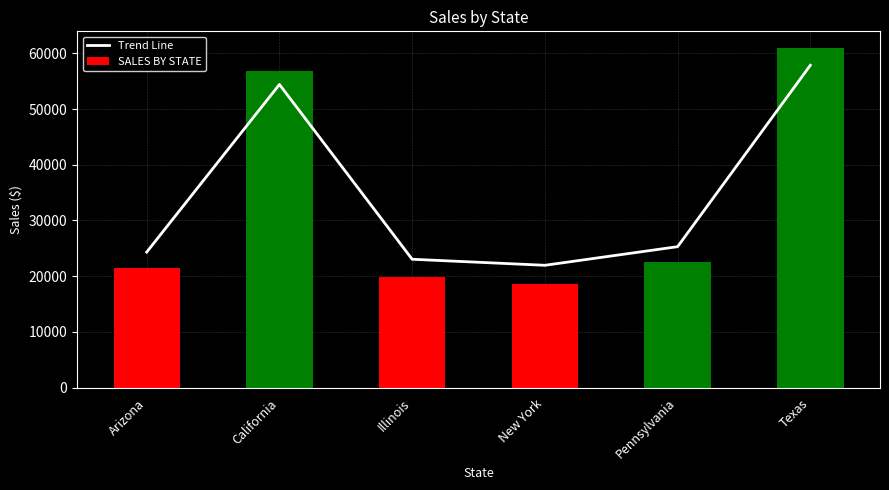

The Trend Line series shows 39232.8 at Arizona. True or false?

False